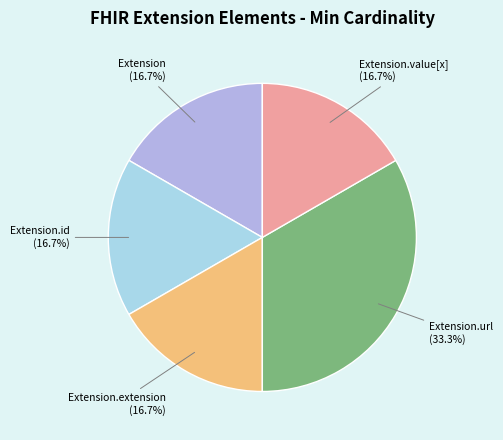

Count the number of slices in the pie.

5